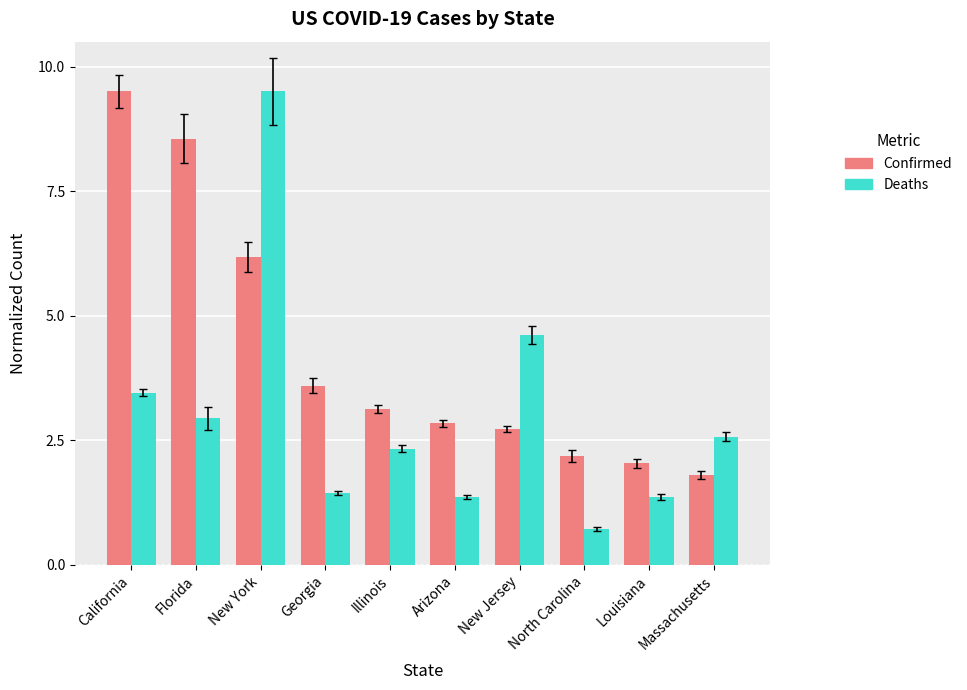

What are all the series names shown in the legend?

Confirmed, Deaths